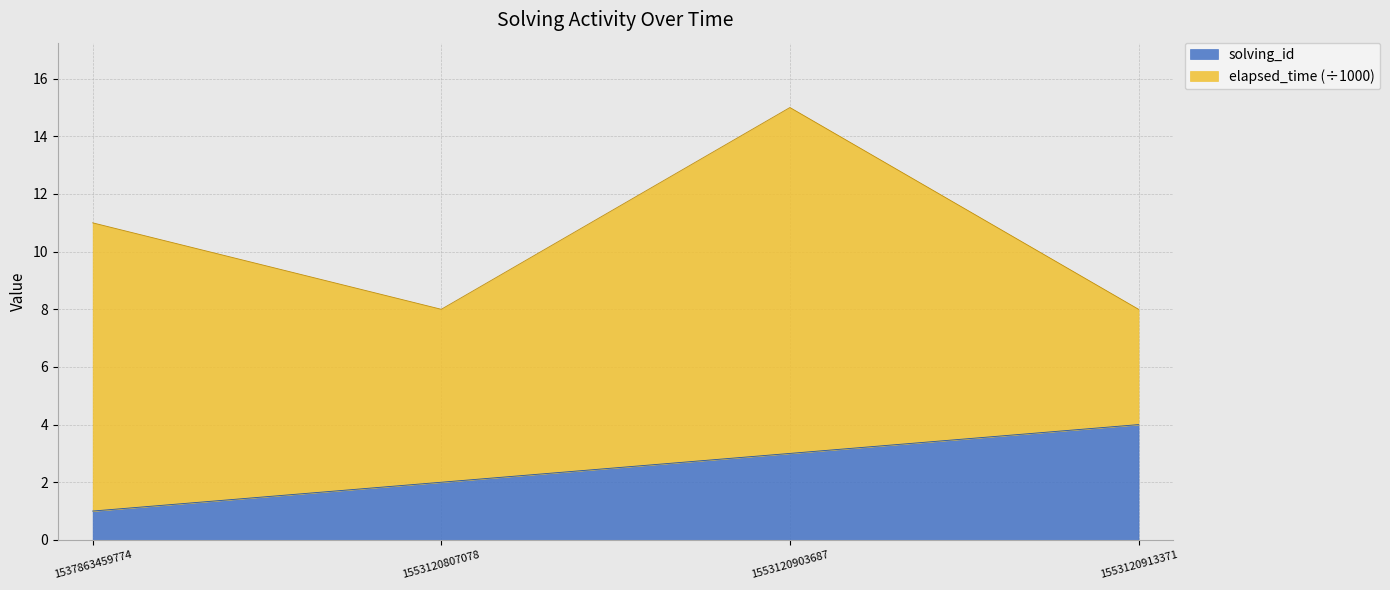

Which category has the lowest value across all series?

1537863459774